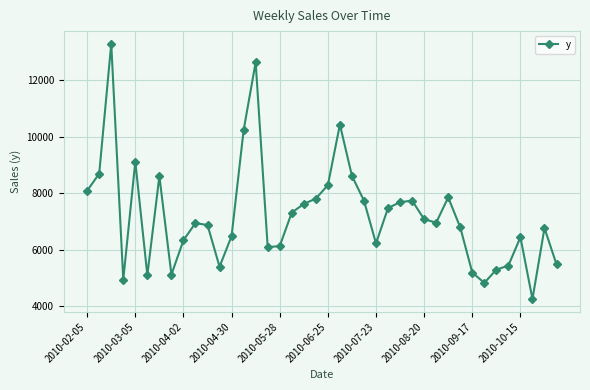

What is the minimum value shown in the chart?

4248.7